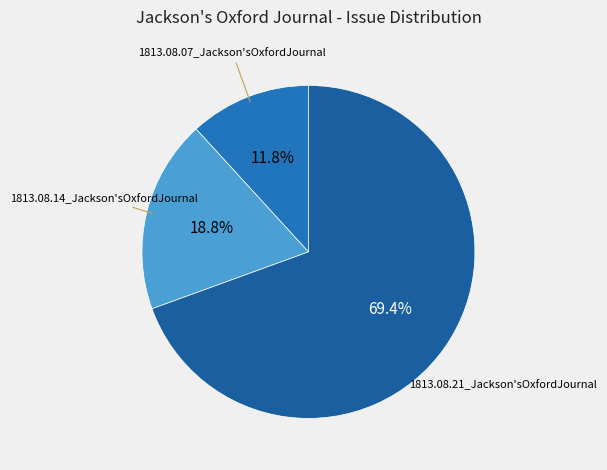

Is it true that 1813.08.14_Jackson'sOxfordJournal is 19% of the pie?

True